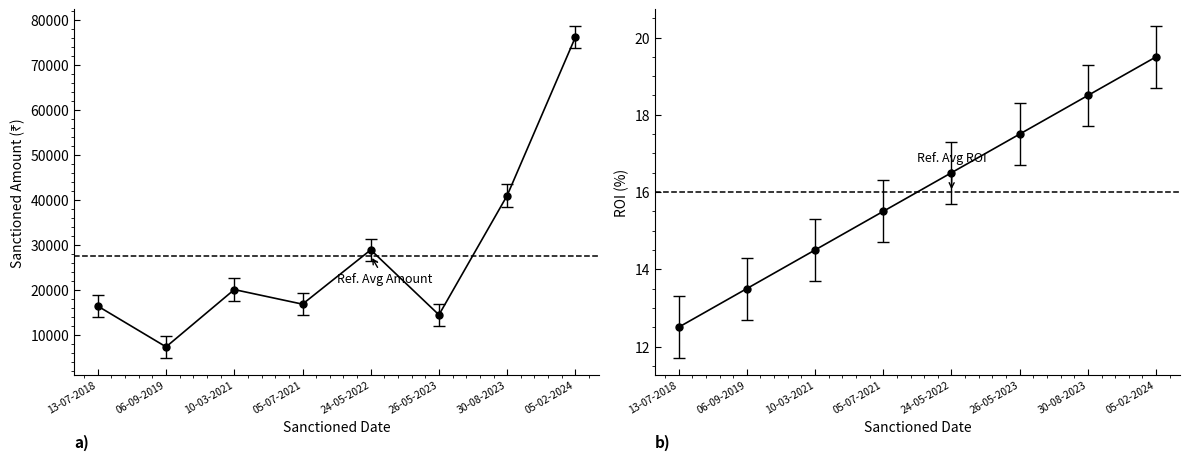

What is the sum of all ROI values?

128.0